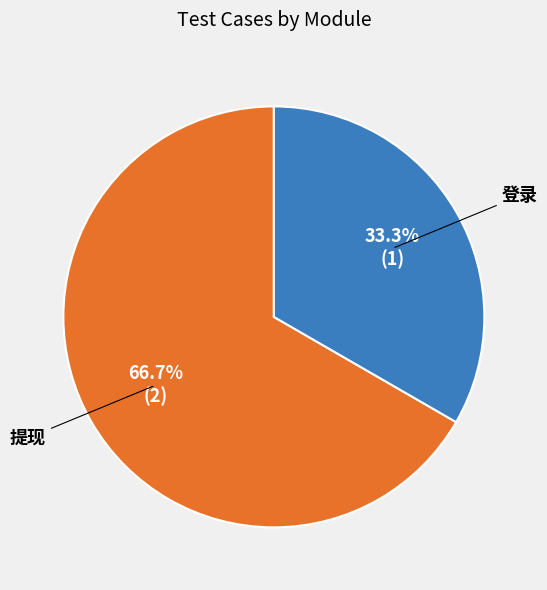

To the nearest percent, what is the combined percentage of 登录 and 提现?

100%